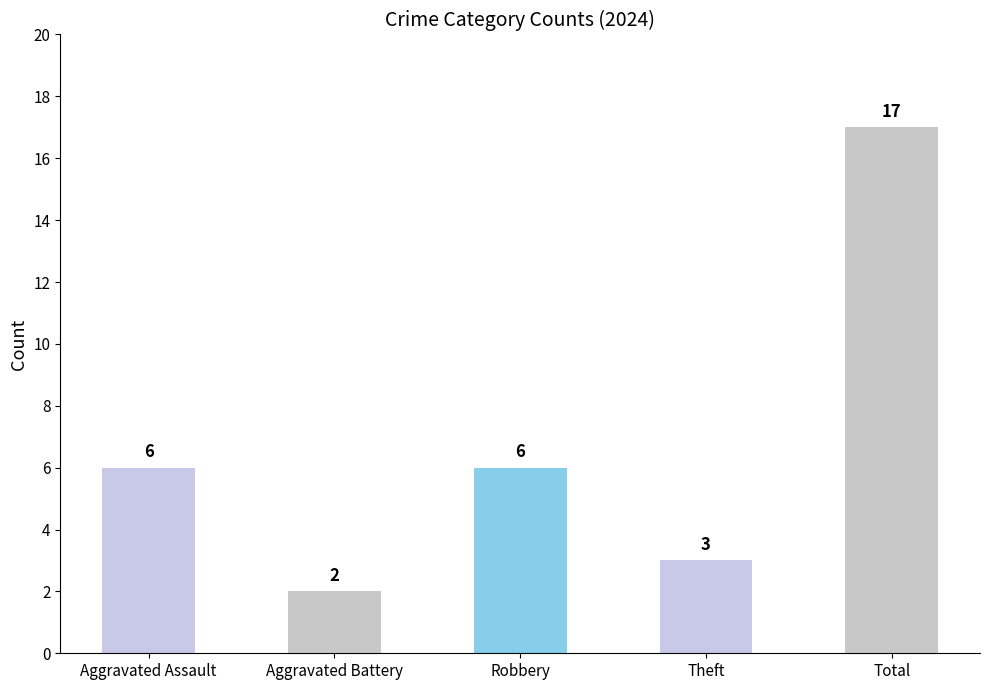

What is the label of the 2nd bar from the right?

Theft